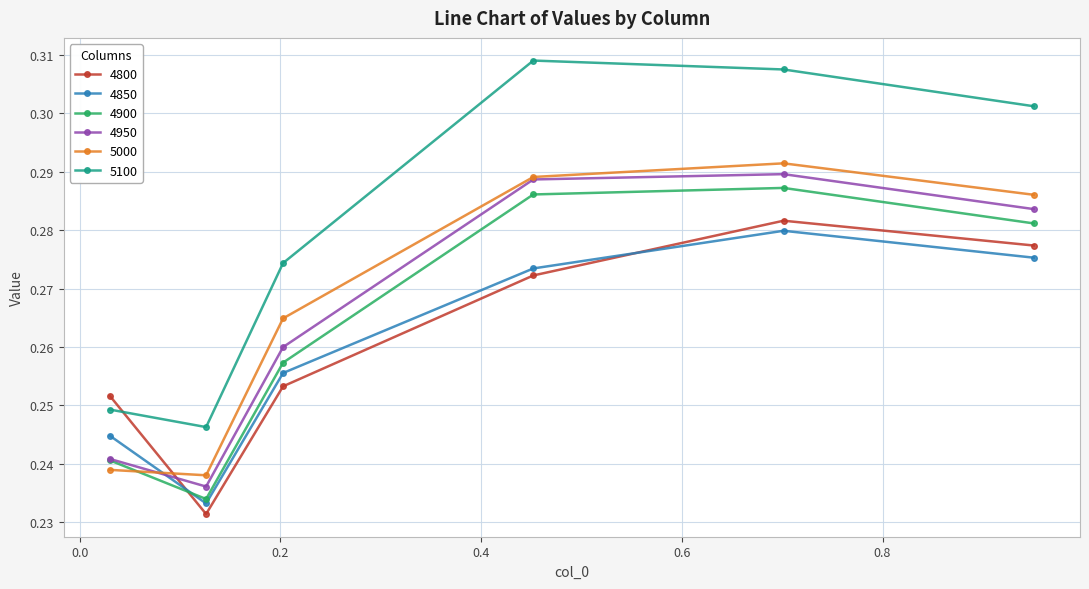

Which series has the largest range (max minus min)?

5100